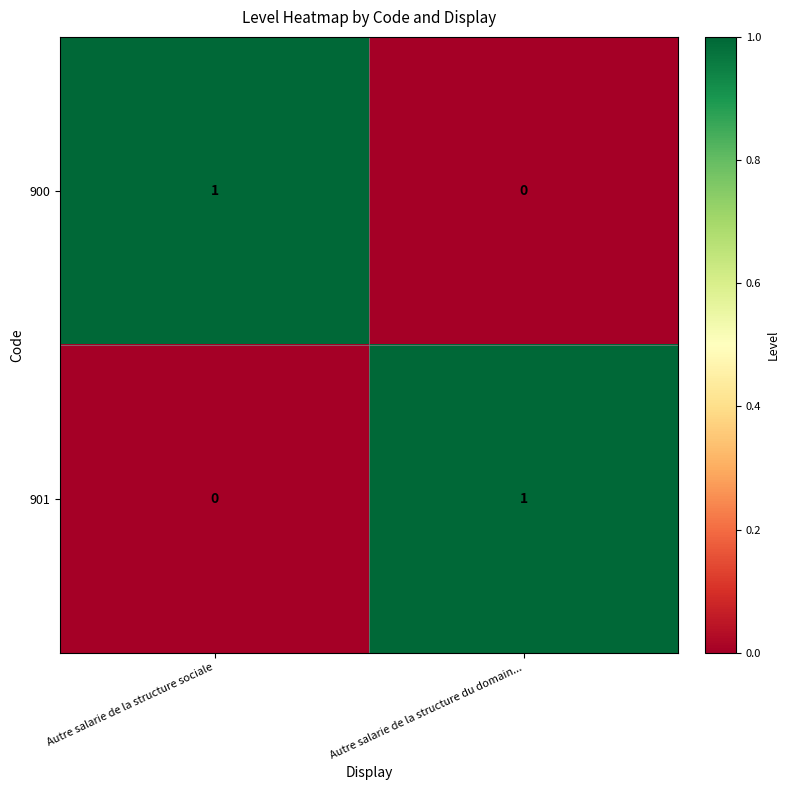

At which label is 901 closest to 0?

Autre salarie de la structure sociale